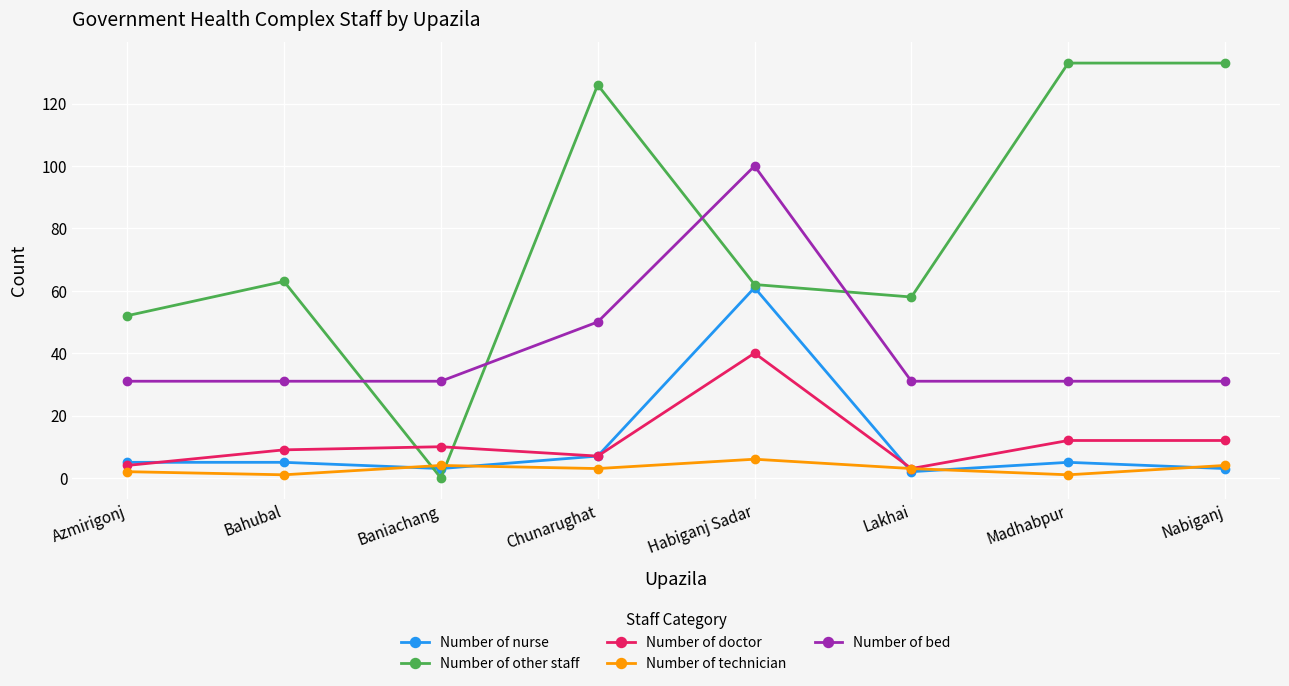

How many times do Number of technician and Number of other staff cross each other?

2